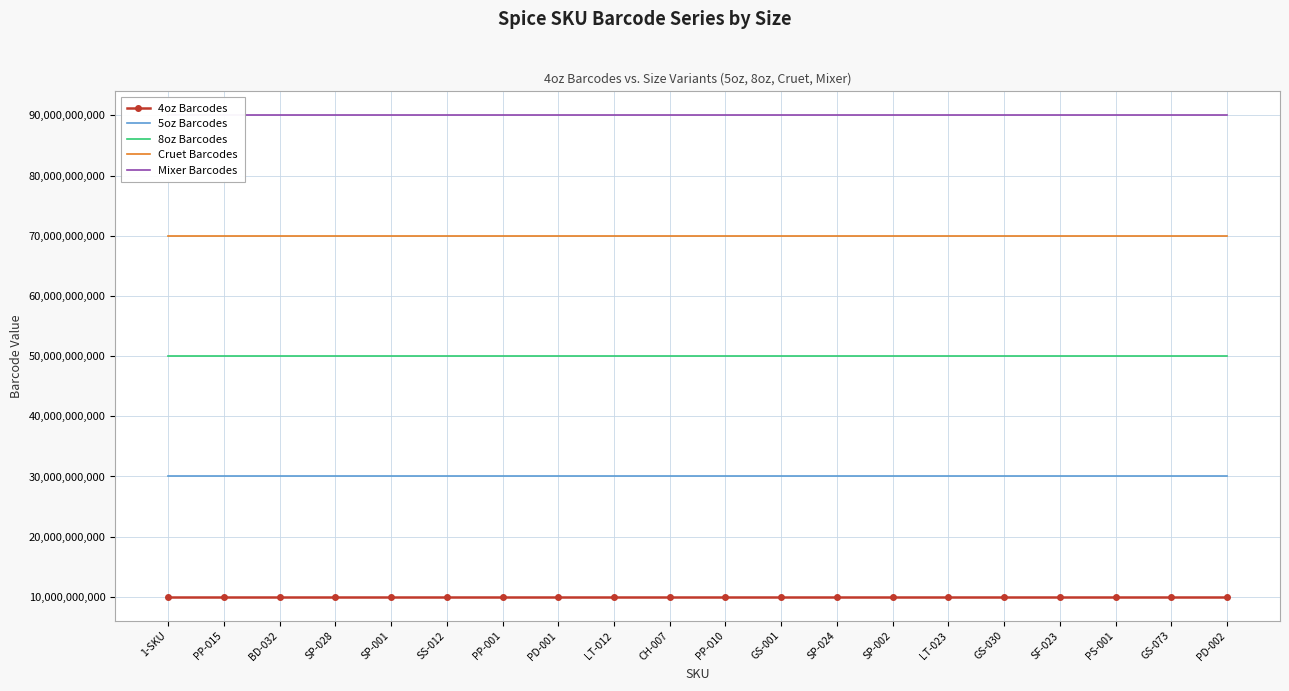

Reading left to right, transcribe all the data shown in this chart.

4oz Barcodes: 10000000000	10000000004	10000000005	10000000006	10000000007	10000000008	10000000009	10000000010	10000000011	10000000012	10000000013	10000000014	10000000015	10000000016	10000000018	10000000020	10000000501	10000000022	10000000407	10000000023
5oz Barcodes: 30000000000	30000000004	30000000005	30000000006	30000000007	30000000008	30000000009	30000000010	30000000011	30000000012	30000000013	30000000014	30000000015	30000000016	30000000018	30000000020	30000000501	30000000022	30000000407	30000000023
8oz Barcodes: 50000000000	50000000004	50000000005	50000000006	50000000007	50000000008	50000000009	50000000010	50000000011	50000000012	50000000013	50000000014	50000000015	50000000016	50000000018	50000000020	50000000501	50000000022	50000000407	50000000023
Cruet Barcodes: 70000000000	70000000004	70000000005	70000000006	70000000007	70000000008	70000000009	70000000010	70000000011	70000000012	70000000013	70000000014	70000000015	70000000016	70000000018	70000000020	70000000501	70000000022	70000000407	70000000023
Mixer Barcodes: 90000000000	90000000004	90000000005	90000000006	90000000007	90000000008	90000000009	90000000010	90000000011	90000000012	90000000013	90000000014	90000000015	90000000016	90000000018	90000000020	90000000501	90000000022	90000000407	90000000023